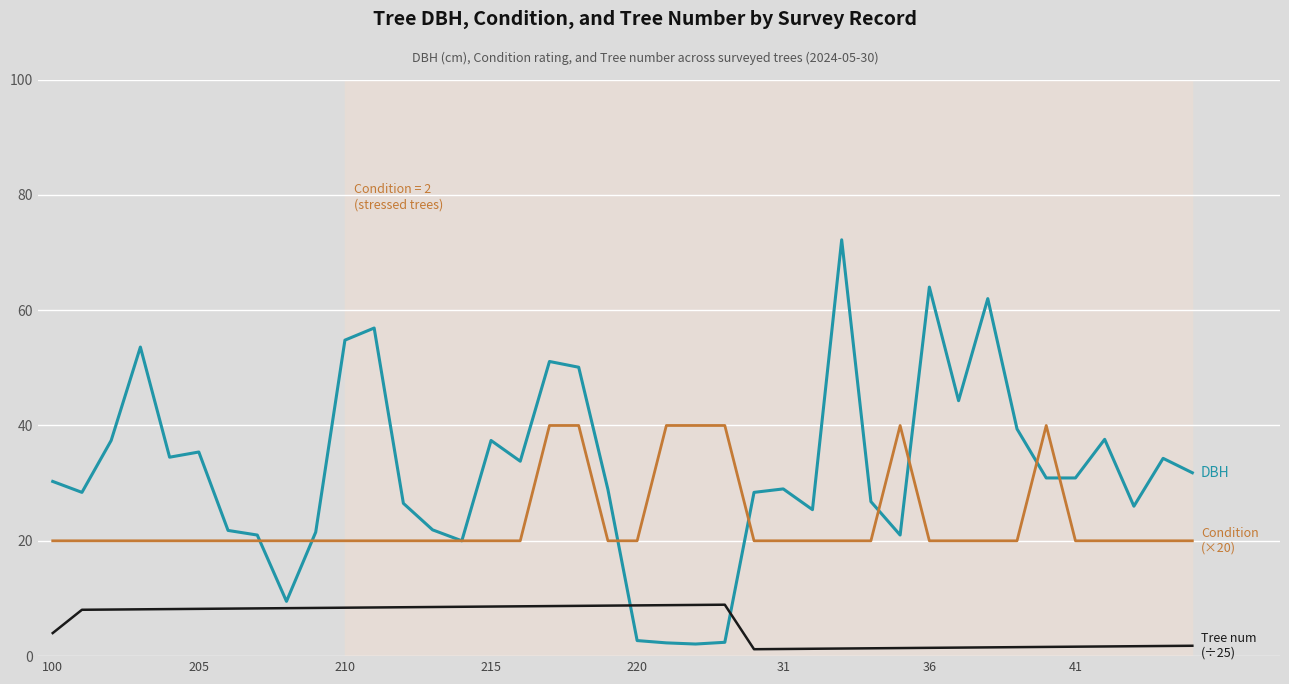

What is the greatest value displayed?

72.2